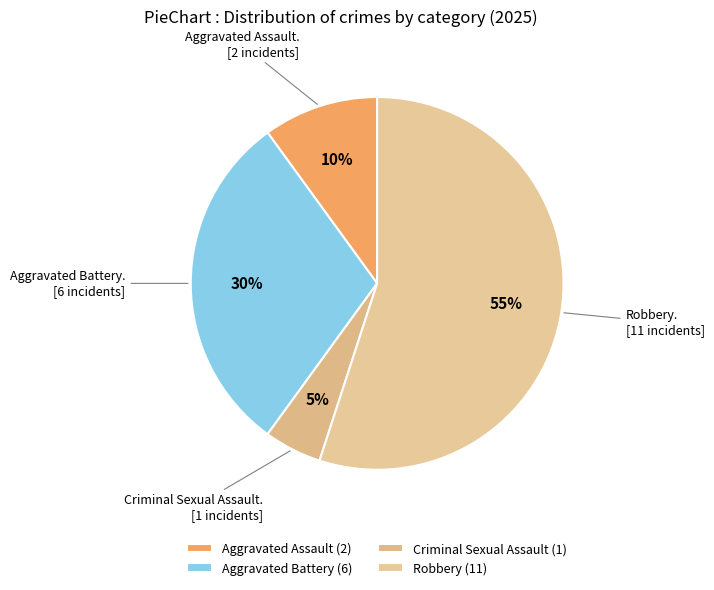

The Aggravated Battery slice represents 30% of the pie. True or false?

True